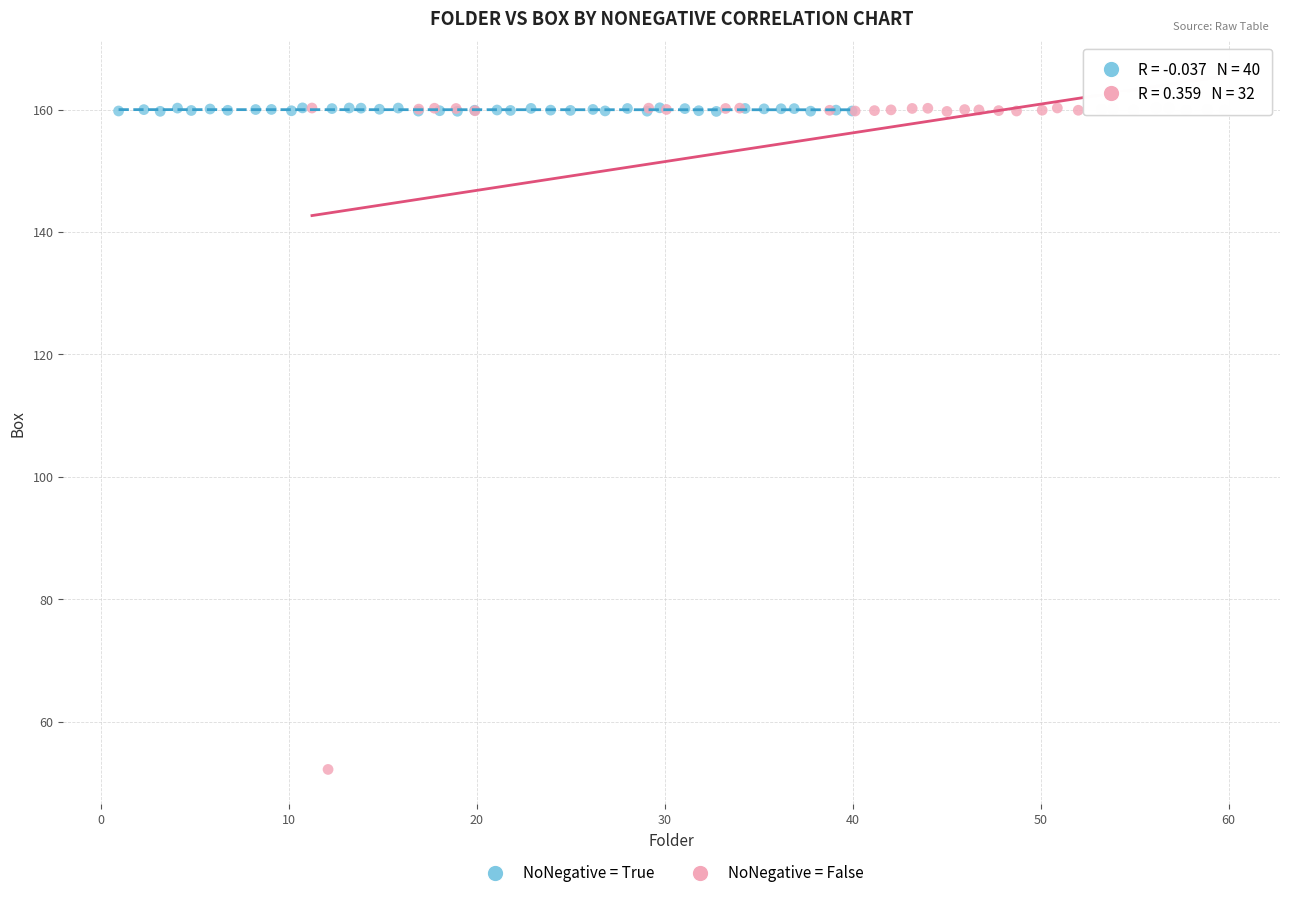

Which series has the largest Y range (max minus min)?

NoNegative = False